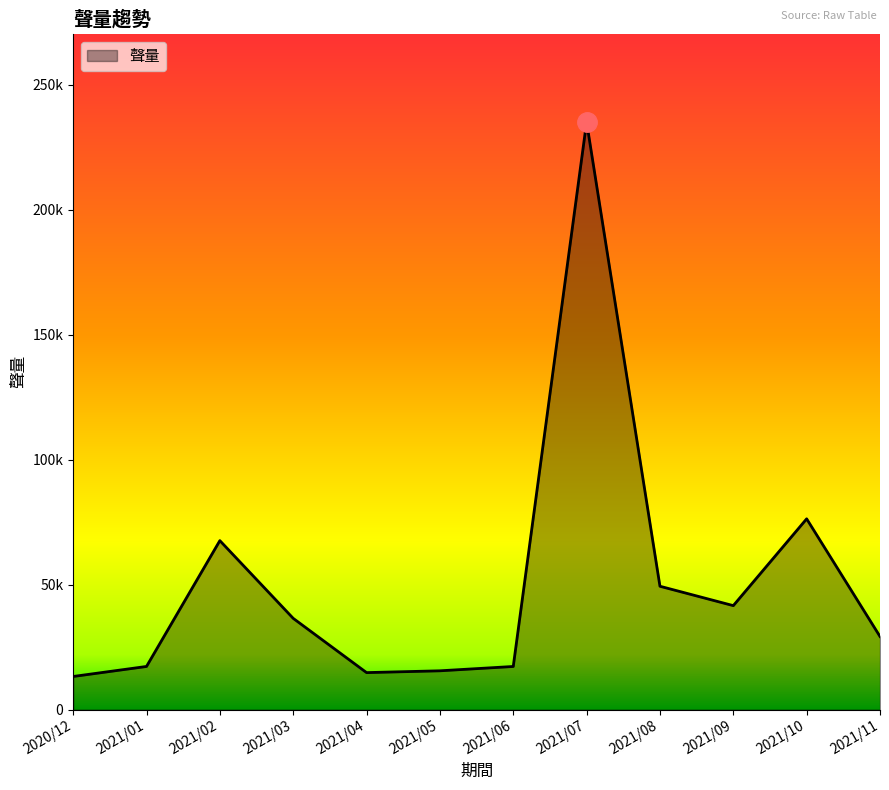

What is the sum of all values?

613859